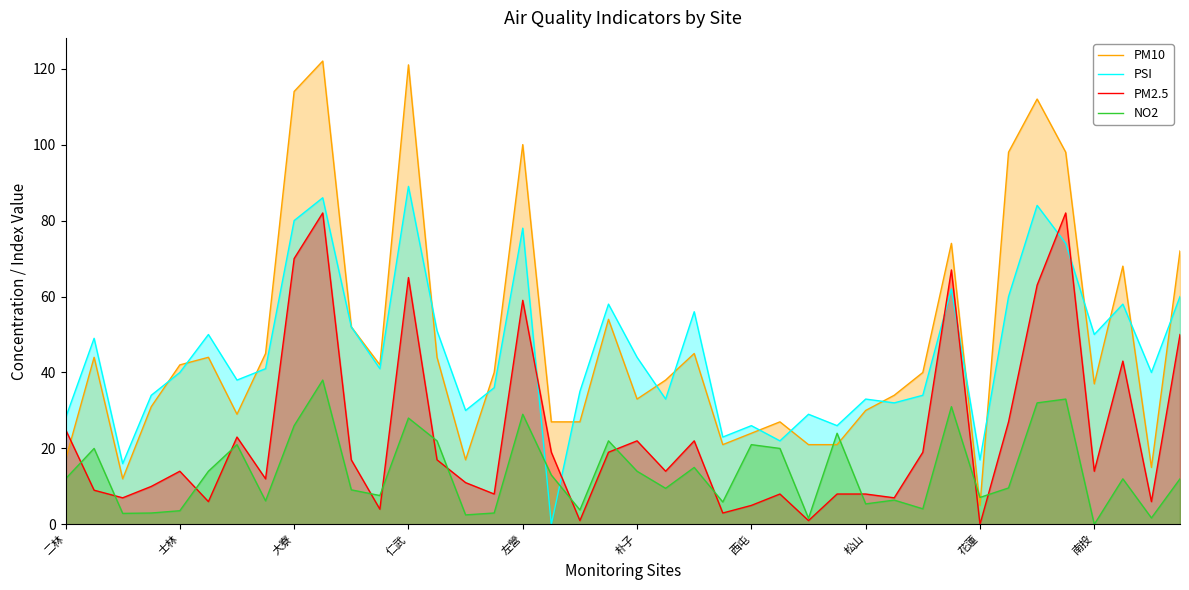

At how many categories does at least one series exceed 57?

11